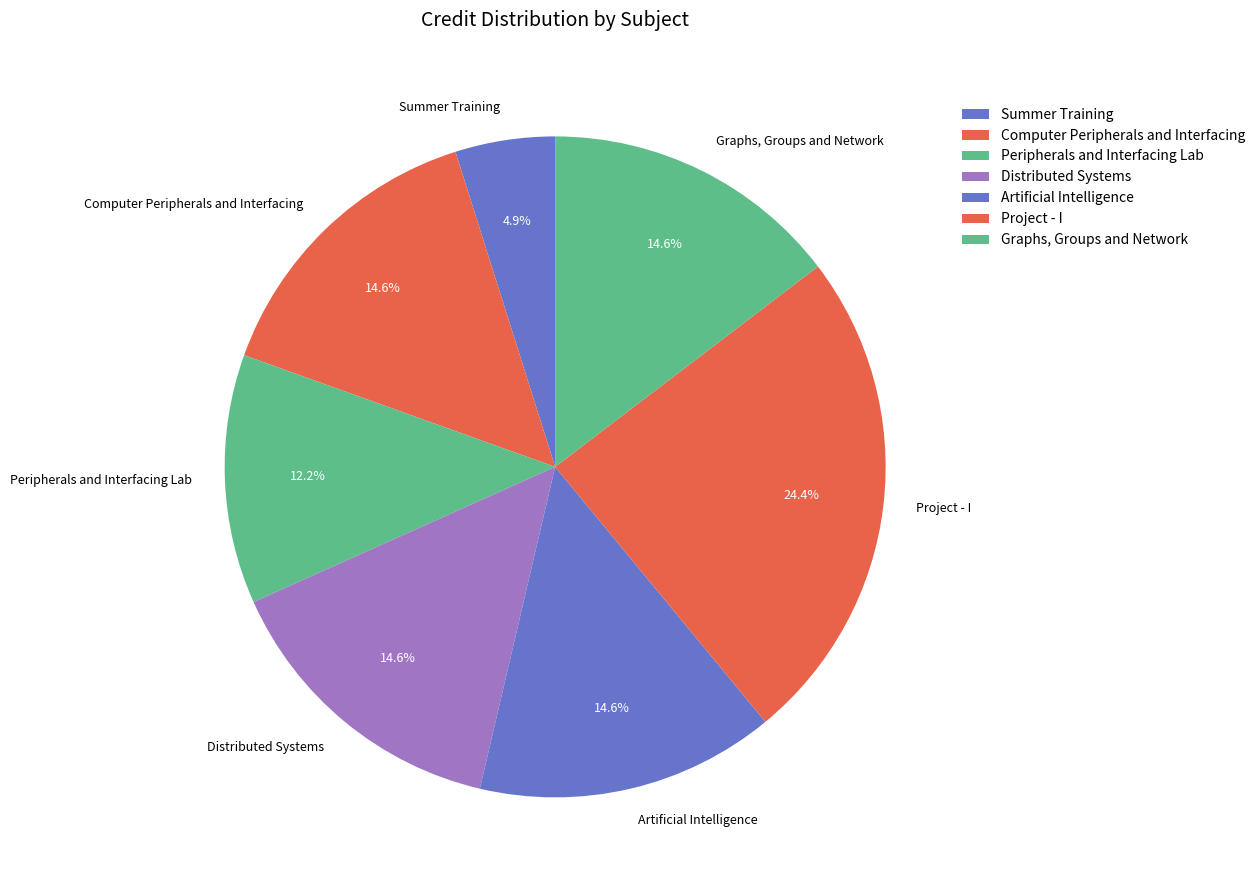

How many slices are in this pie chart?

7